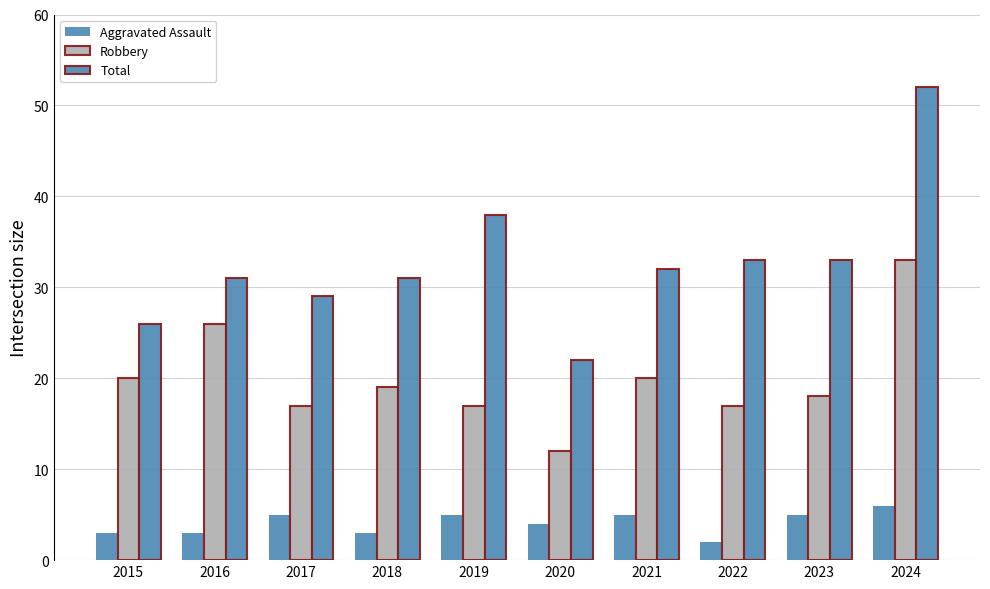

Which series has the largest range (max minus min)?

Total